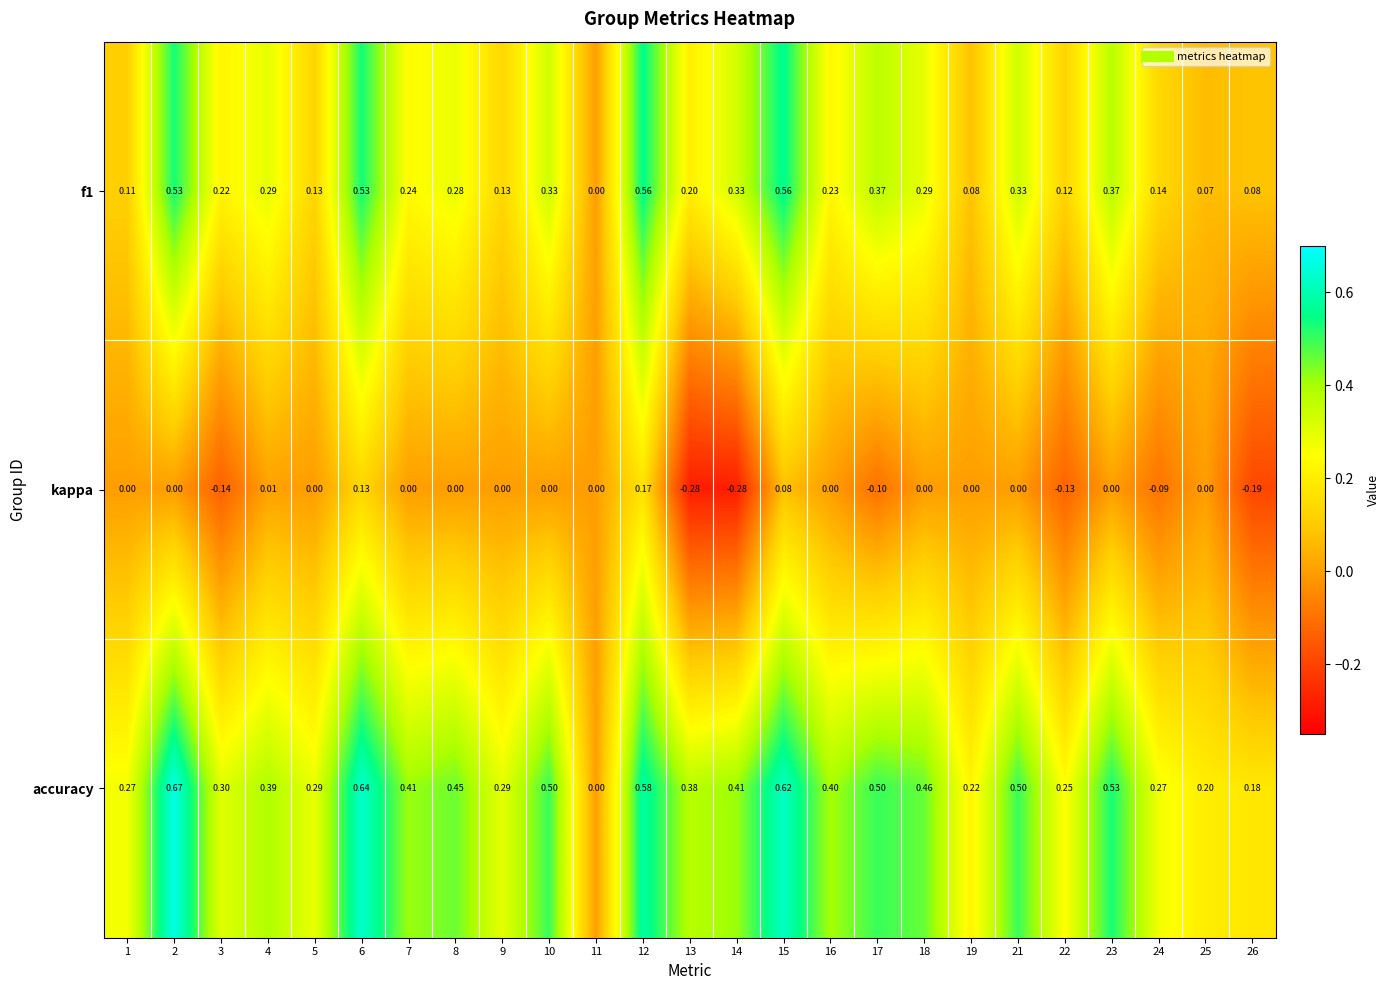

Which series has the widest spread of values?

accuracy